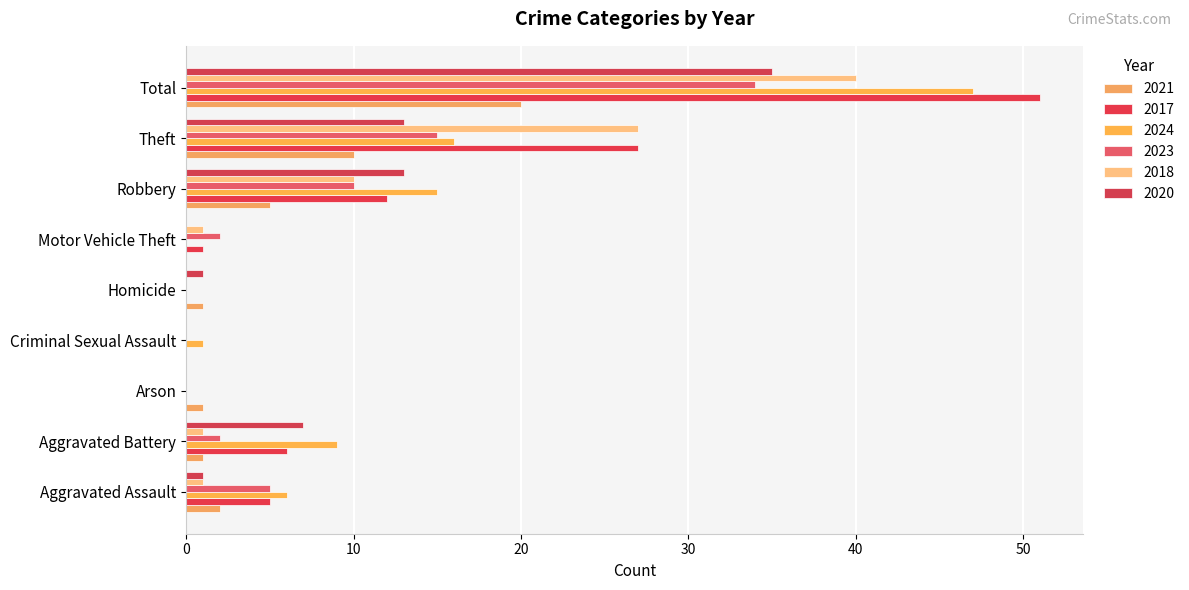

How many data points does each series have?

9